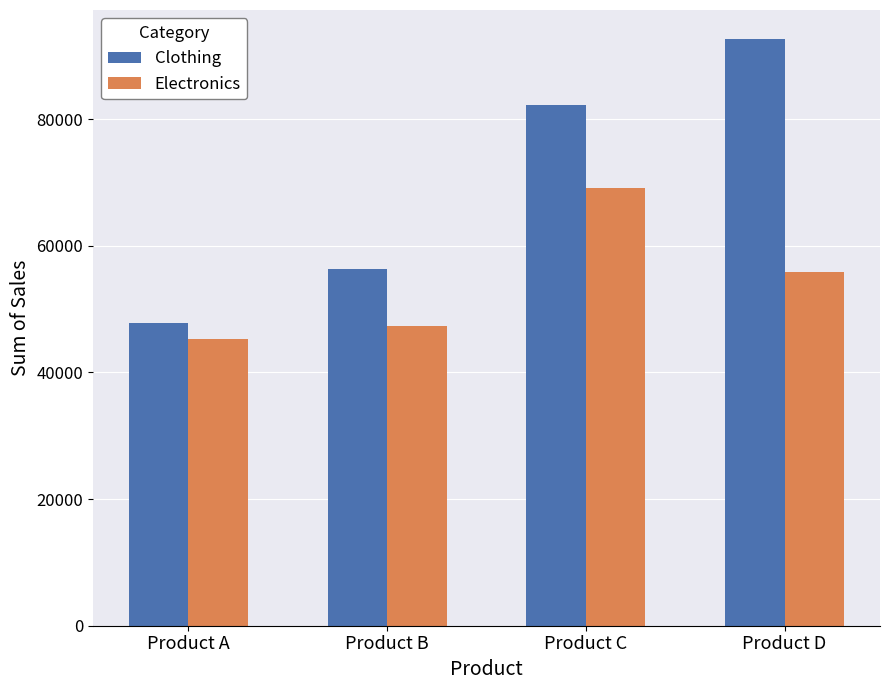

Are the bars grouped side by side (vs. stacked)?

Yes